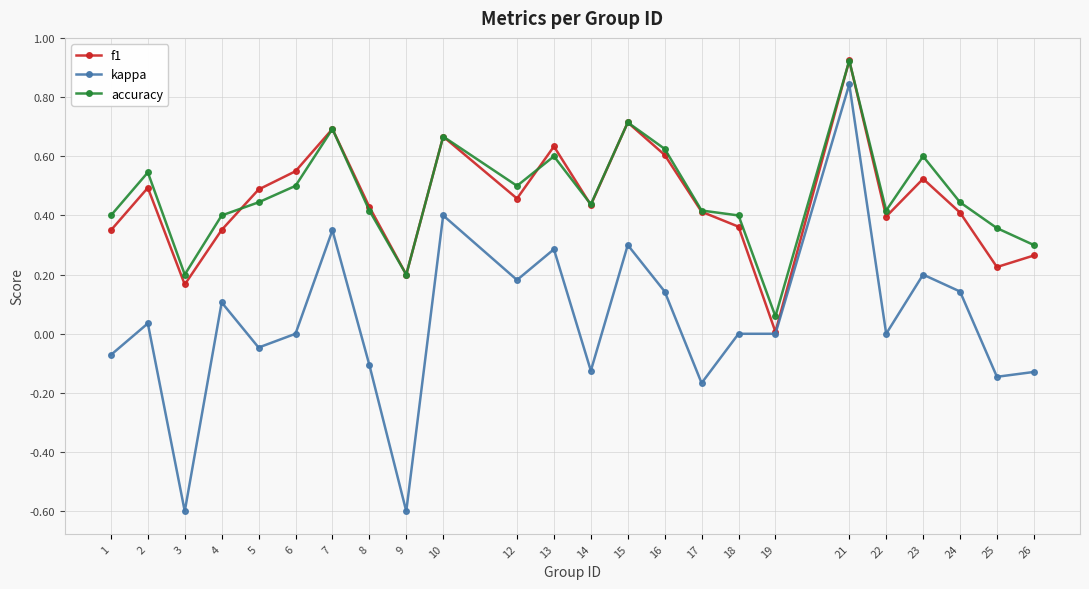

Rank the series at 23 from lowest to highest value.

kappa, f1, accuracy